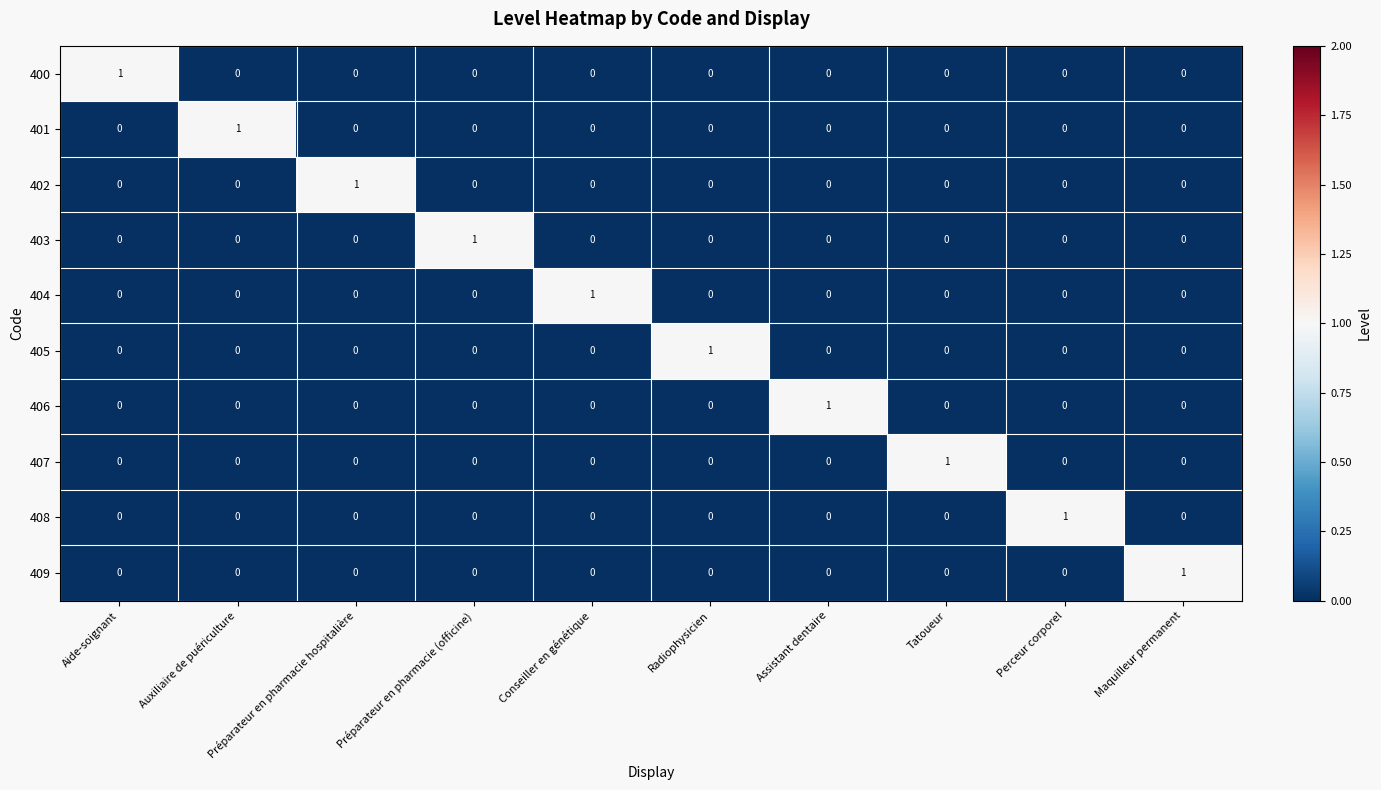

At how many categories does at least one series exceed 0?

10